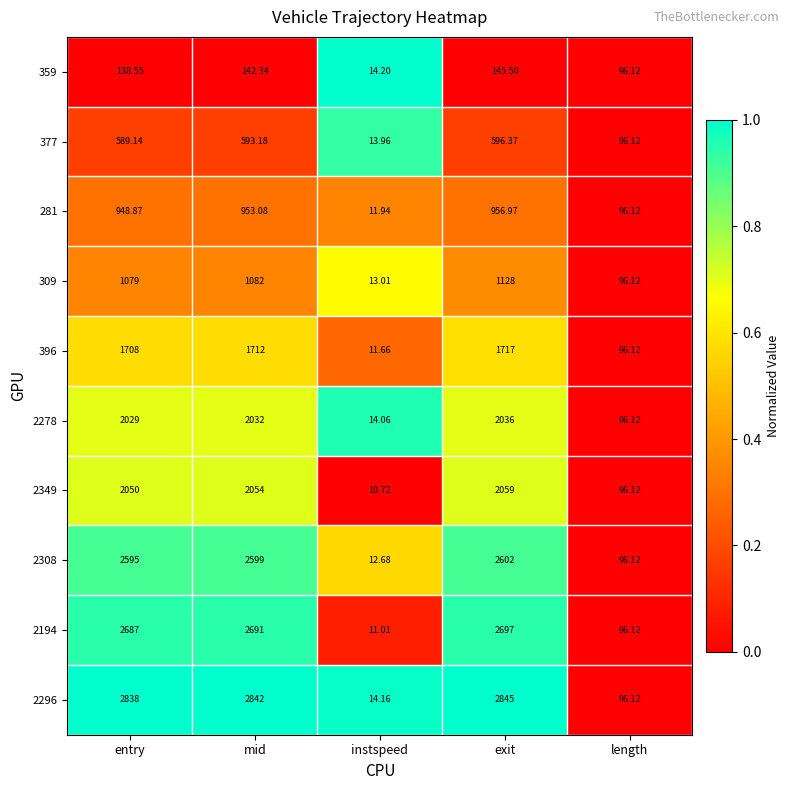

Is the value of 309 at length greater than the value of 2278 at exit?

No